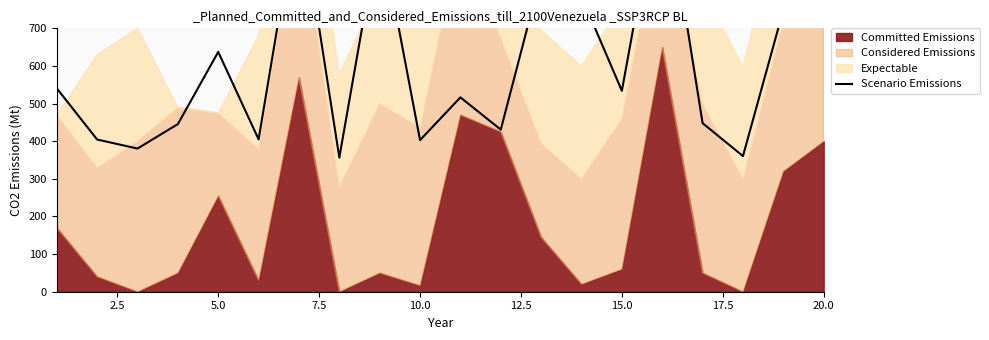

What is the sum of all values?

12229.7